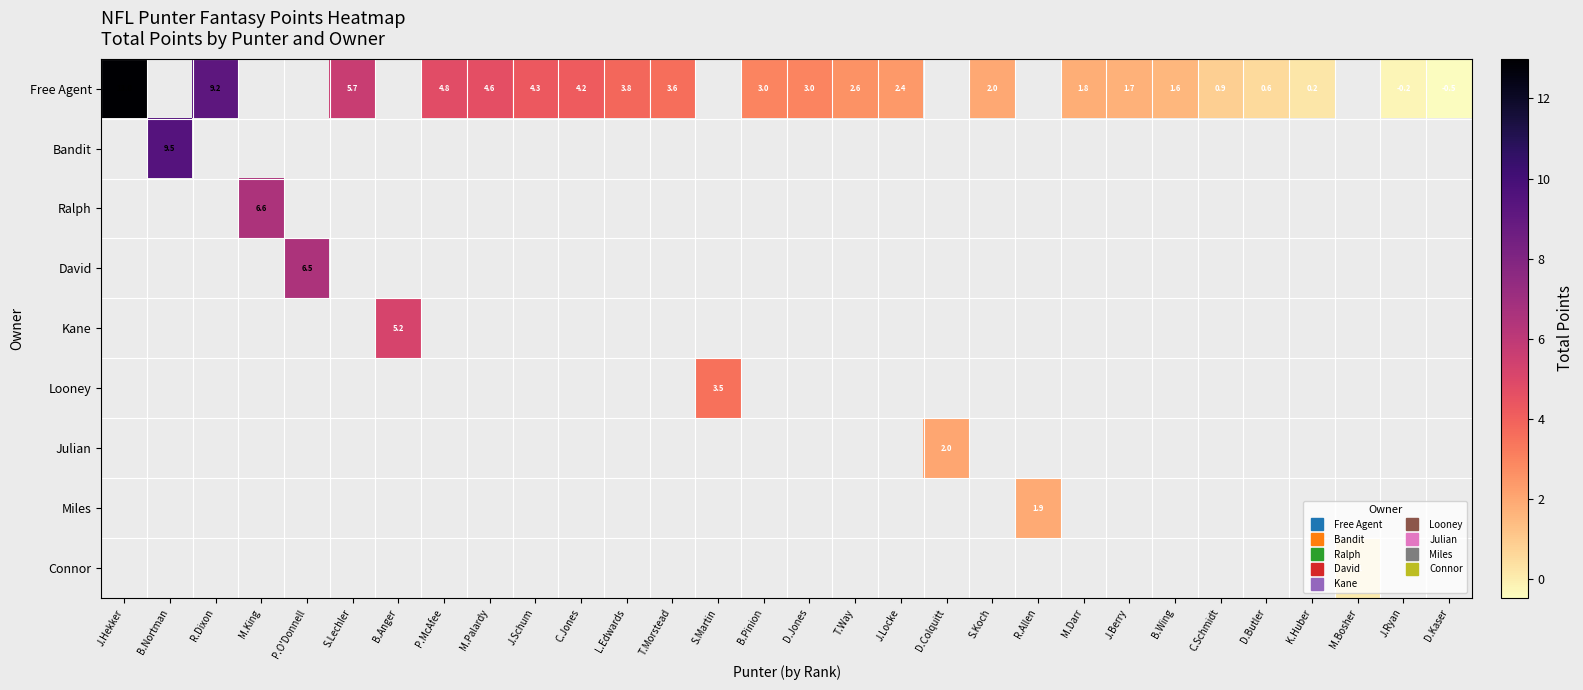

Which series has the largest range (max minus min)?

row_0